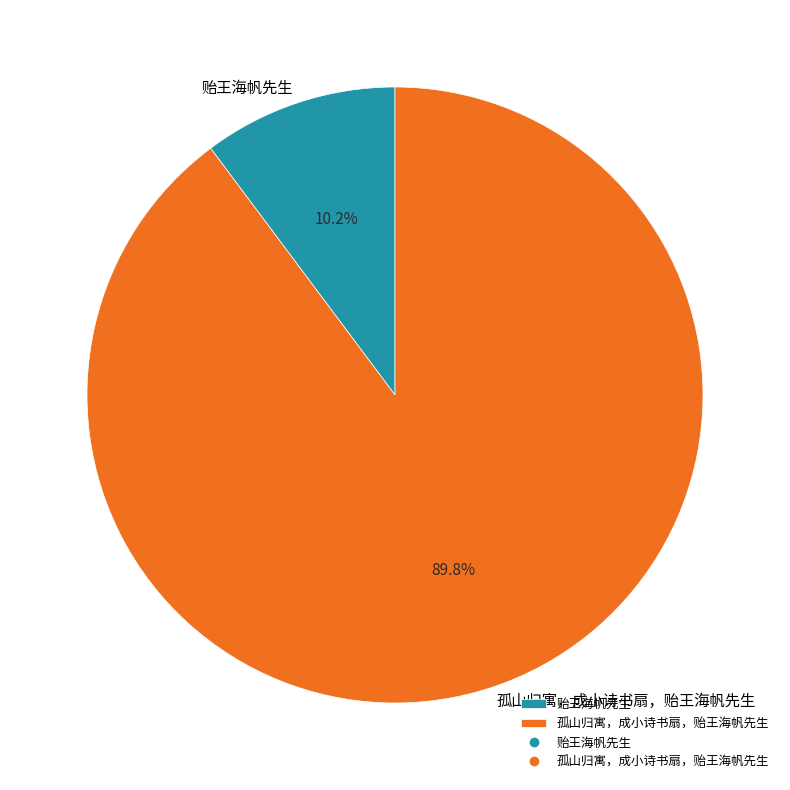

To the nearest percent, what is the average slice percentage?

50%